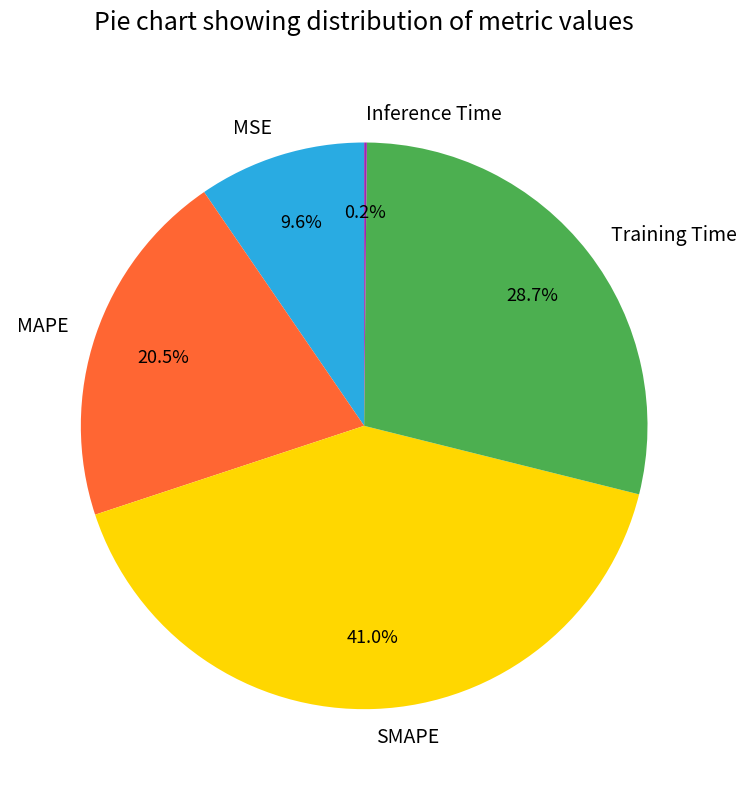

Which has a higher value, SMAPE or Training Time?

SMAPE